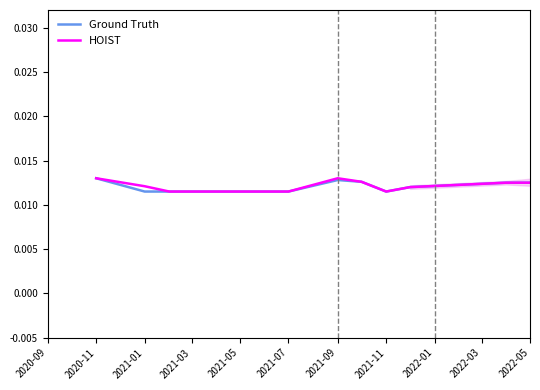

Rank the series by their maximum value, from lowest to highest.

Ground Truth, HOIST